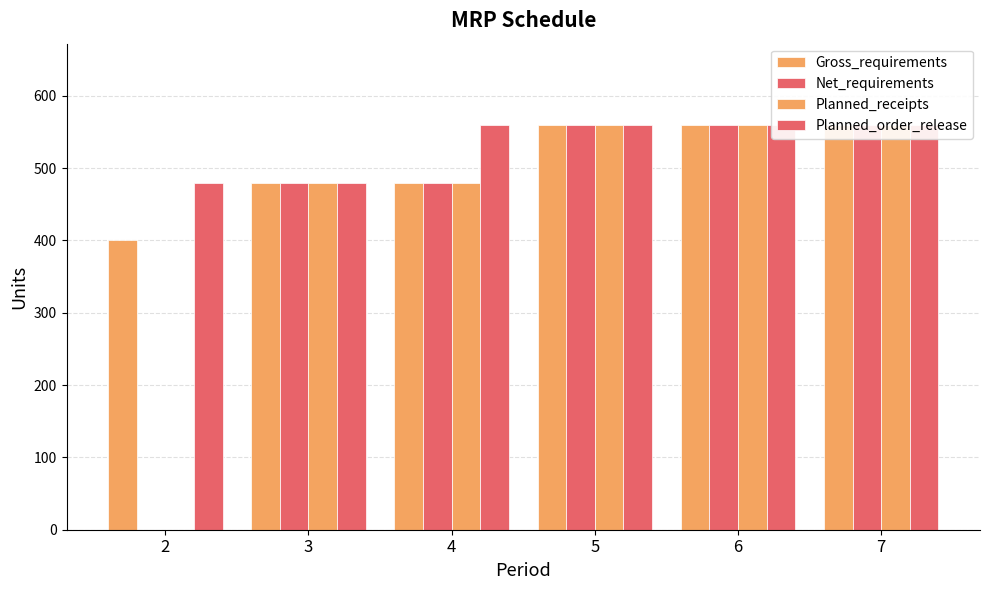

The value of Gross_requirements at 5 is 244. True or false?

False